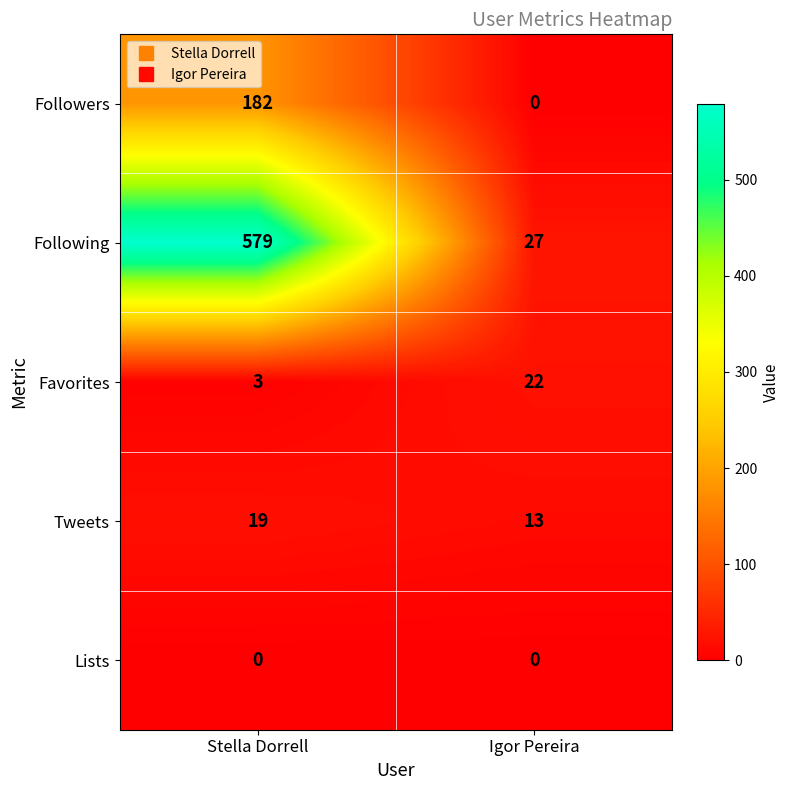

Which series changed the most between Stella Dorrell and Igor Pereira?

Following